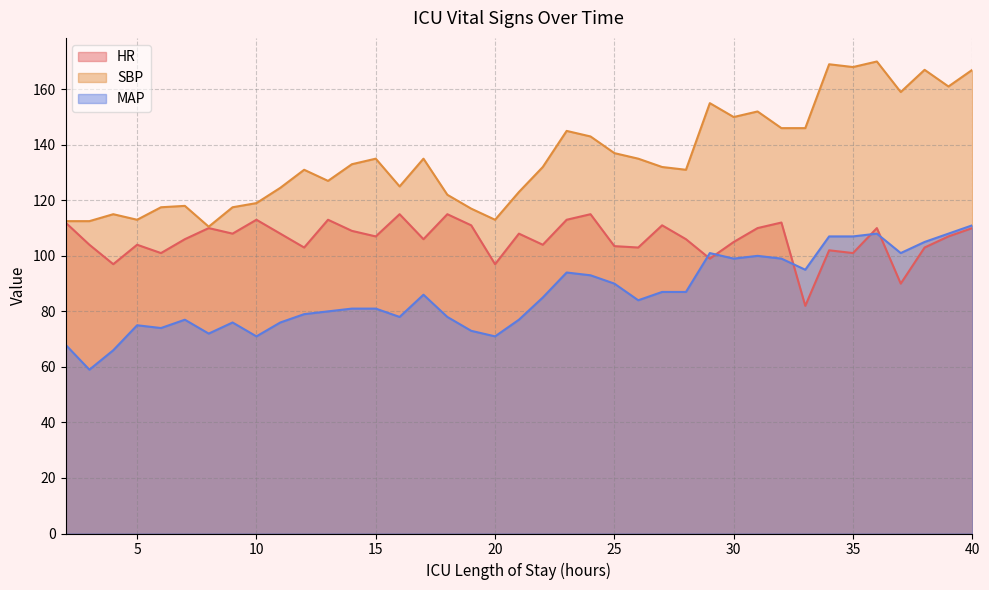

Where is HR nearest to the value 98?

4